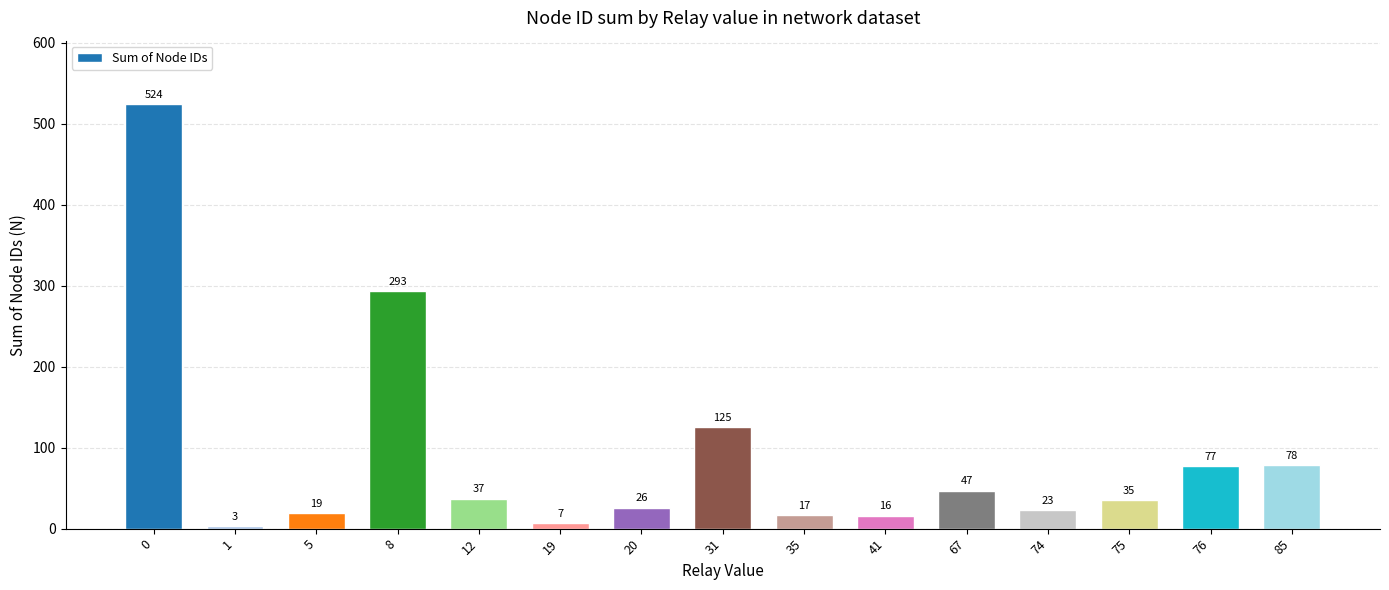

What is the change in value from 1 to 31?

+122